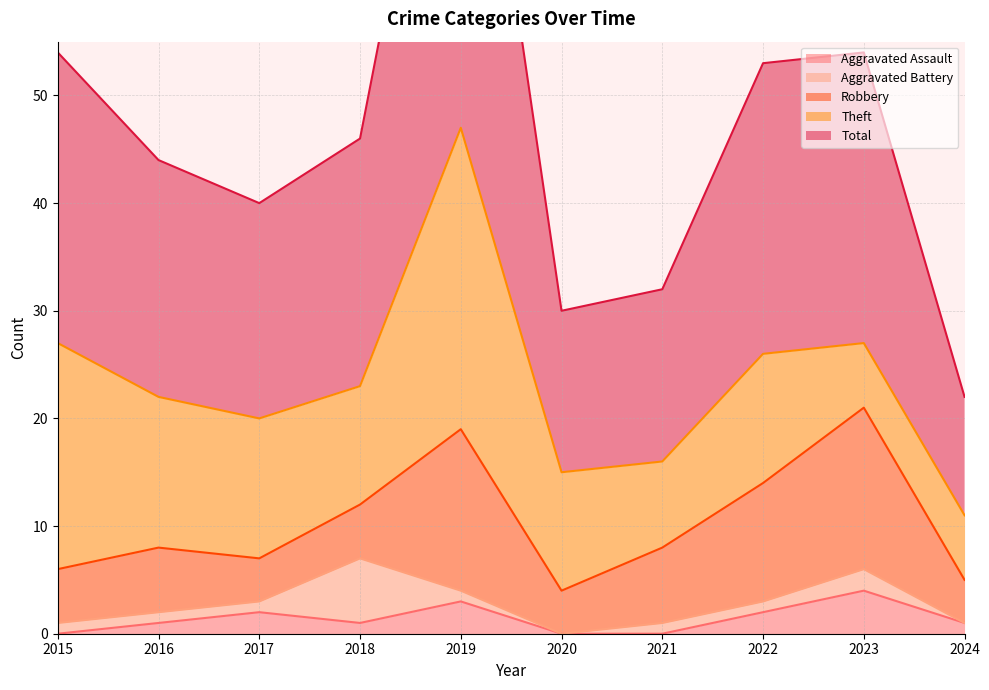

At which category does Total reach its first local peak?

2019